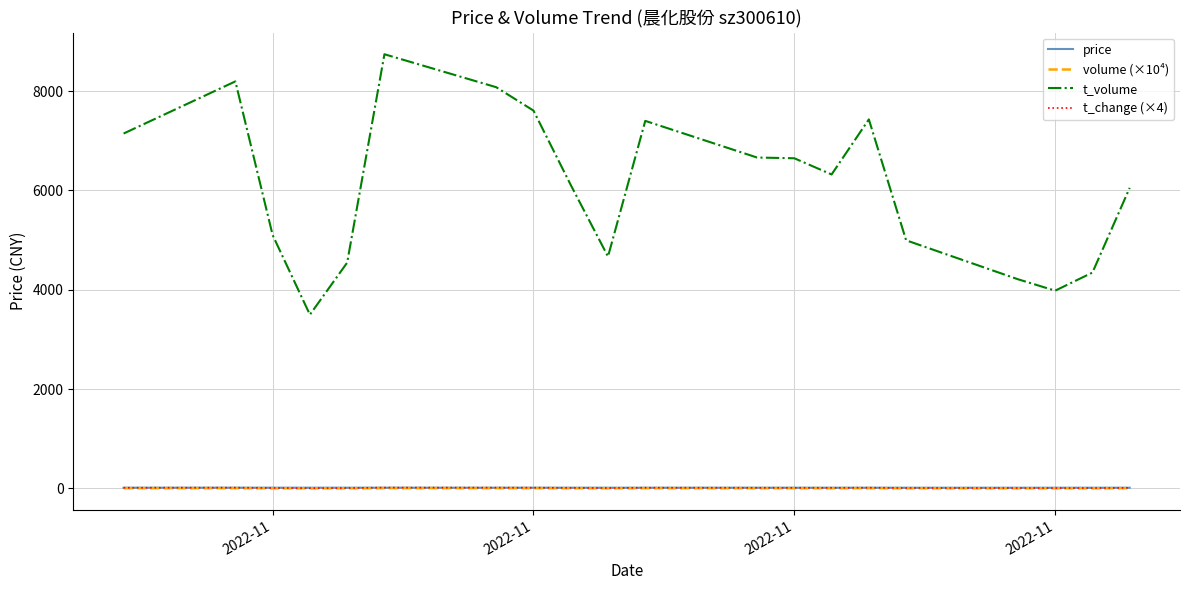

What is the maximum value shown in the chart?

8743.0